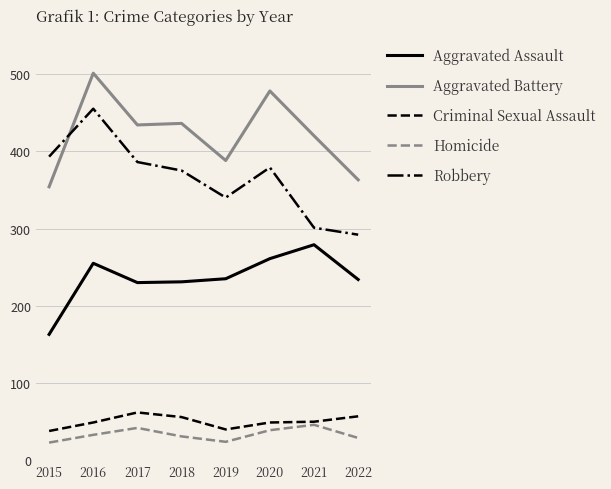

True or false: Aggravated Assault and Criminal Sexual Assault intersect in this chart.

False